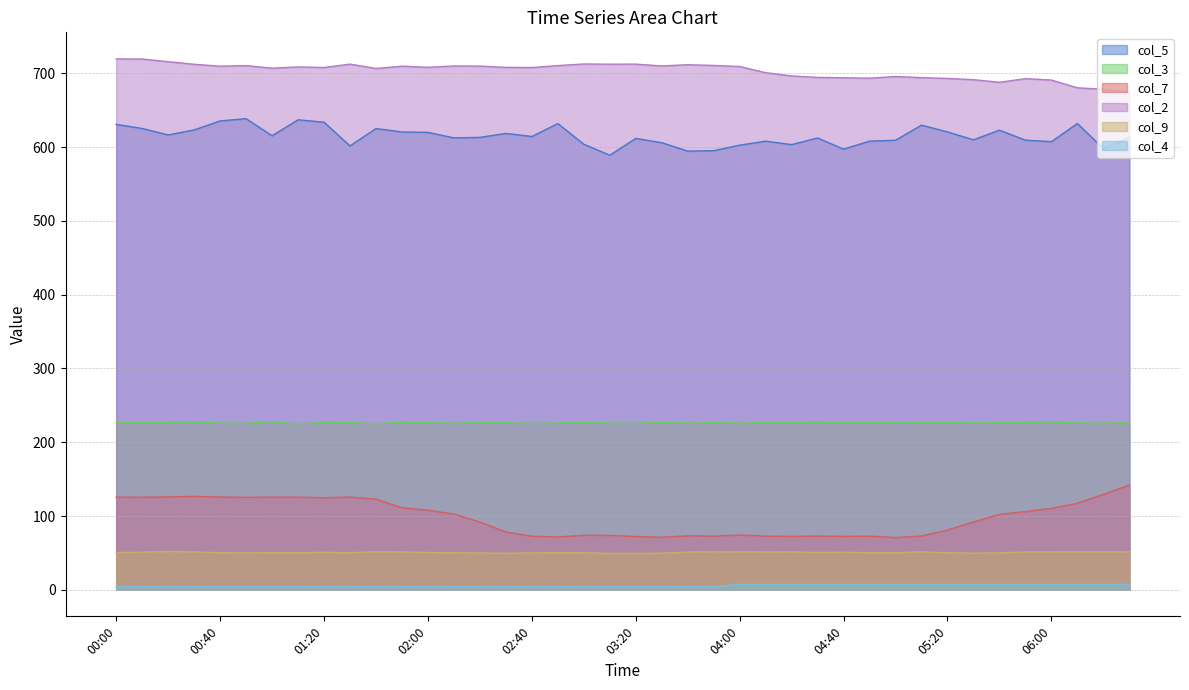

What is the total value across all series at 02:40?

1674.7